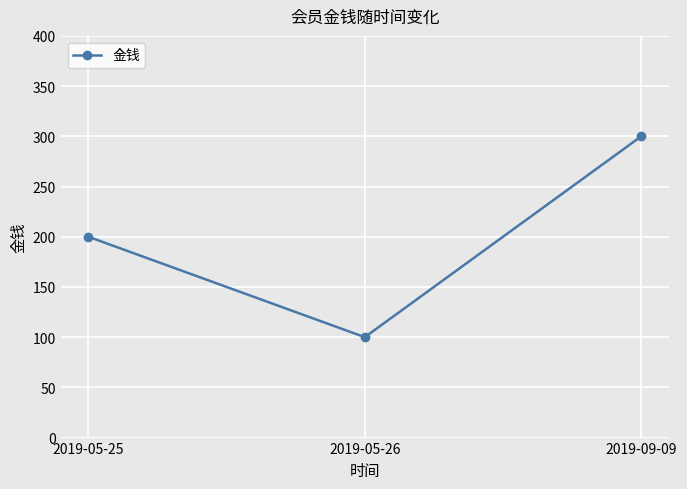

List the labels in order of value, largest first.

2019-09-09, 2019-05-25, 2019-05-26